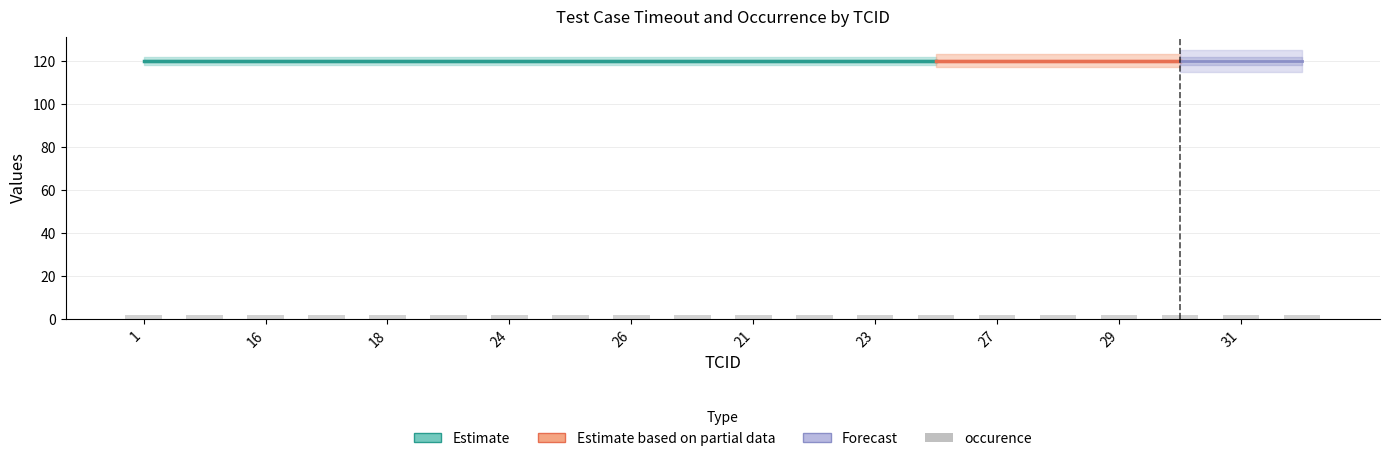

Reading right to left, transcribe all the data shown in this chart.

occurence: 1	1	1	1	1	1	1	1	1	1	1	1	1	1	1	1	1	1	1	1
TimeOutInSecond: 120	120	120	120	120	120	120	120	120	120	120	120	120	120	120	120	120	120	120	120